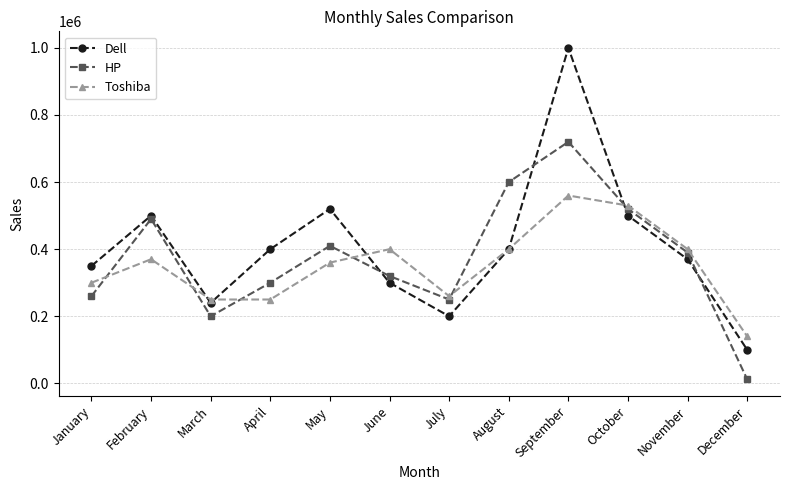

What is the highest value of the Dell series?

1000000